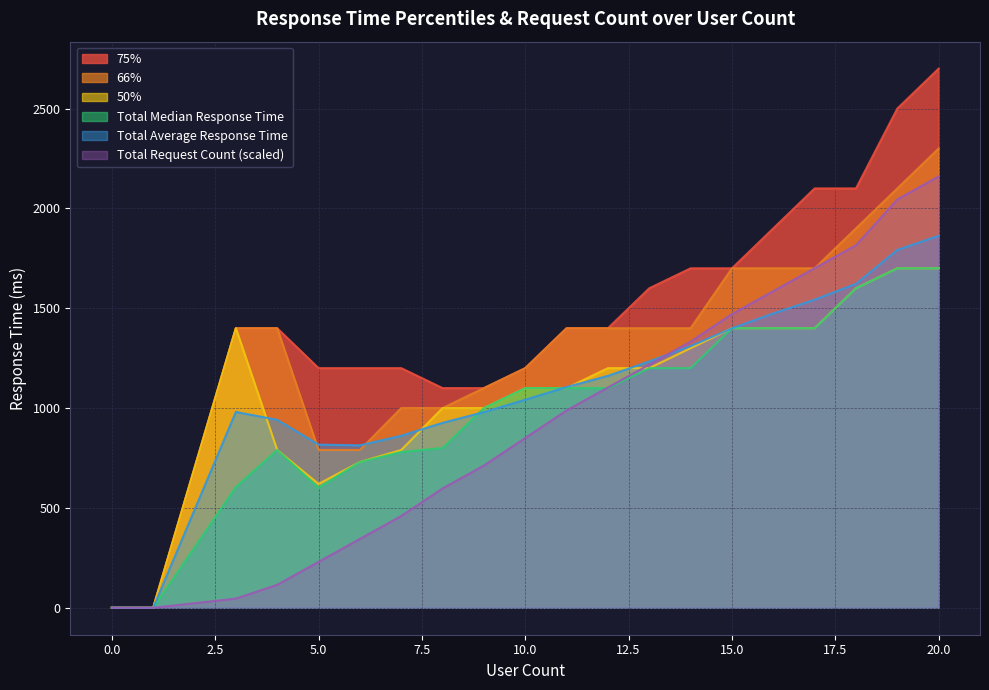

What is the sum of all Total Median Response Time values?

20205.0